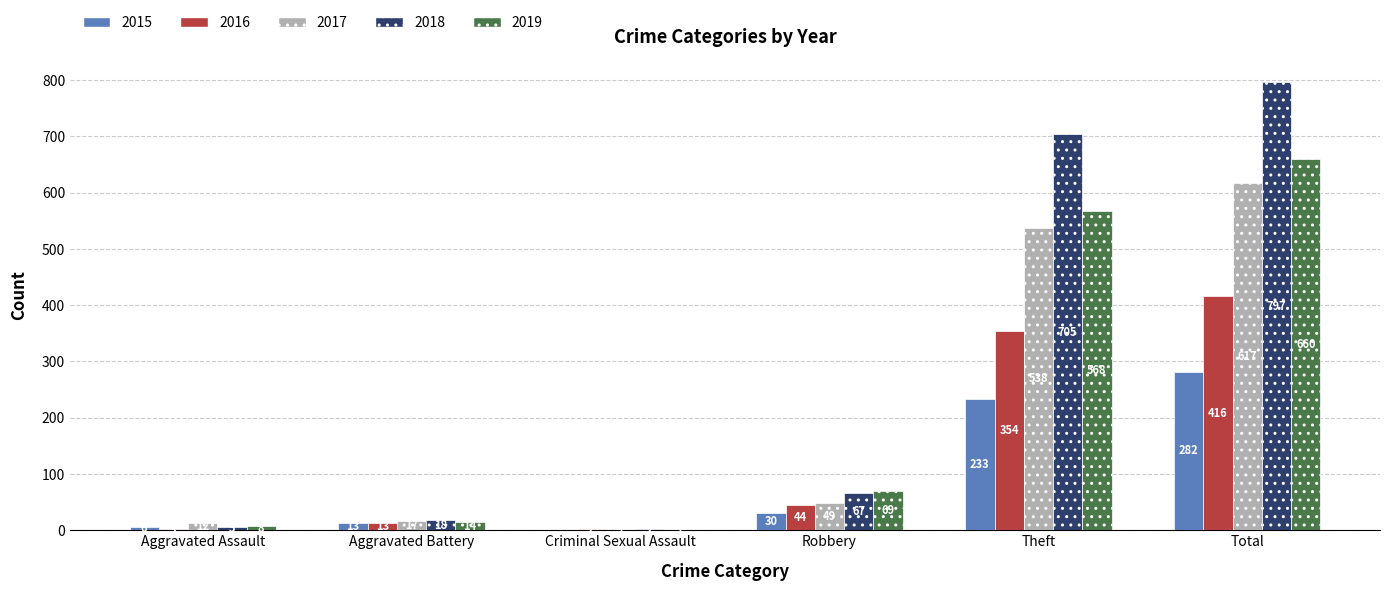

Reading left to right, extract all data points from this chart.

2015: Aggravated Assault=6	Aggravated Battery=13	Criminal Sexual Assault=0	Robbery=30	Theft=233	Total=282
2016: Aggravated Assault=3	Aggravated Battery=13	Criminal Sexual Assault=2	Robbery=44	Theft=354	Total=416
2017: Aggravated Assault=12	Aggravated Battery=17	Criminal Sexual Assault=1	Robbery=49	Theft=538	Total=617
2018: Aggravated Assault=5	Aggravated Battery=18	Criminal Sexual Assault=2	Robbery=67	Theft=705	Total=797
2019: Aggravated Assault=8	Aggravated Battery=14	Criminal Sexual Assault=1	Robbery=69	Theft=568	Total=660